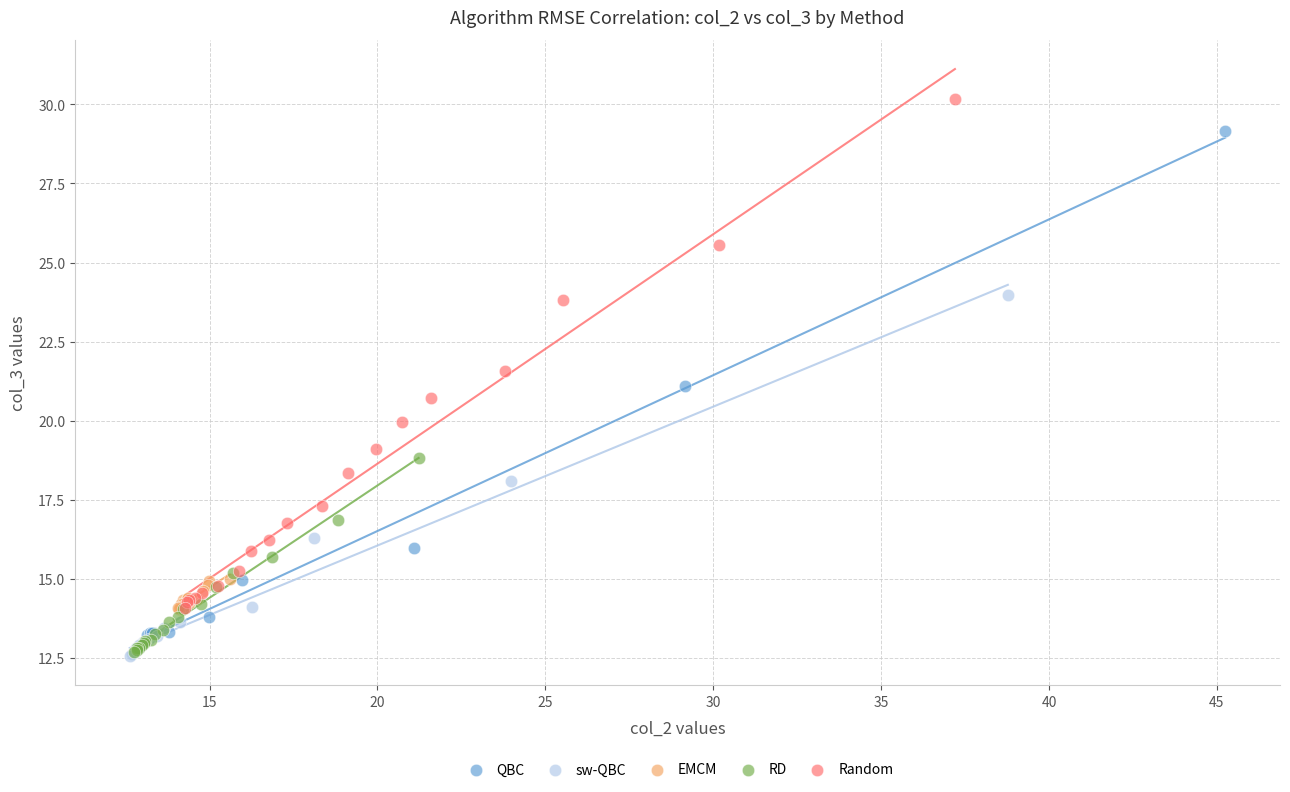

Which series contains the highest Y value?

Random